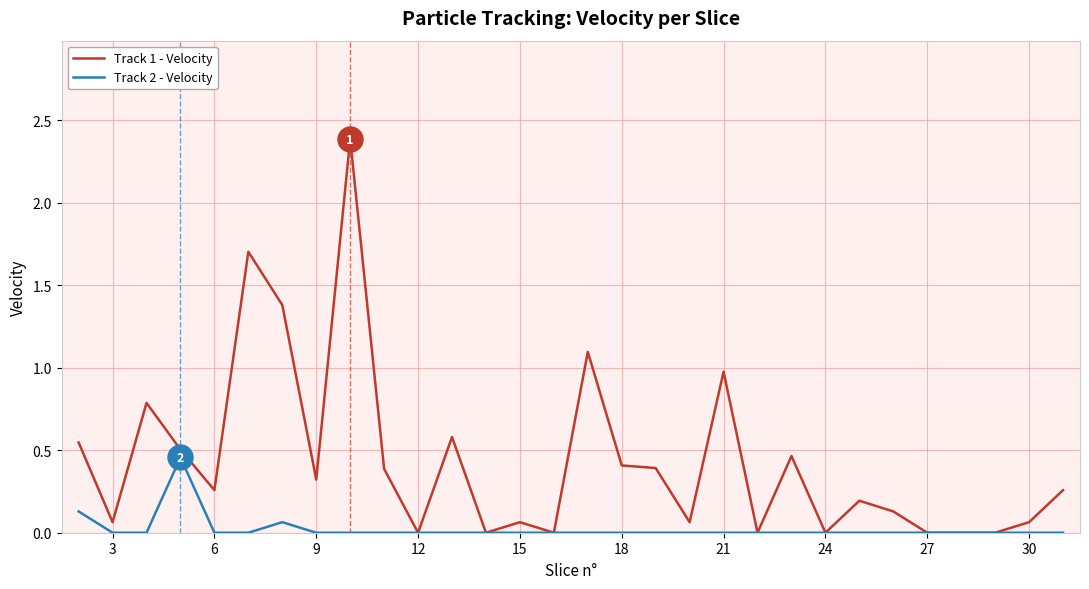

How many categories are shown in the chart?

30